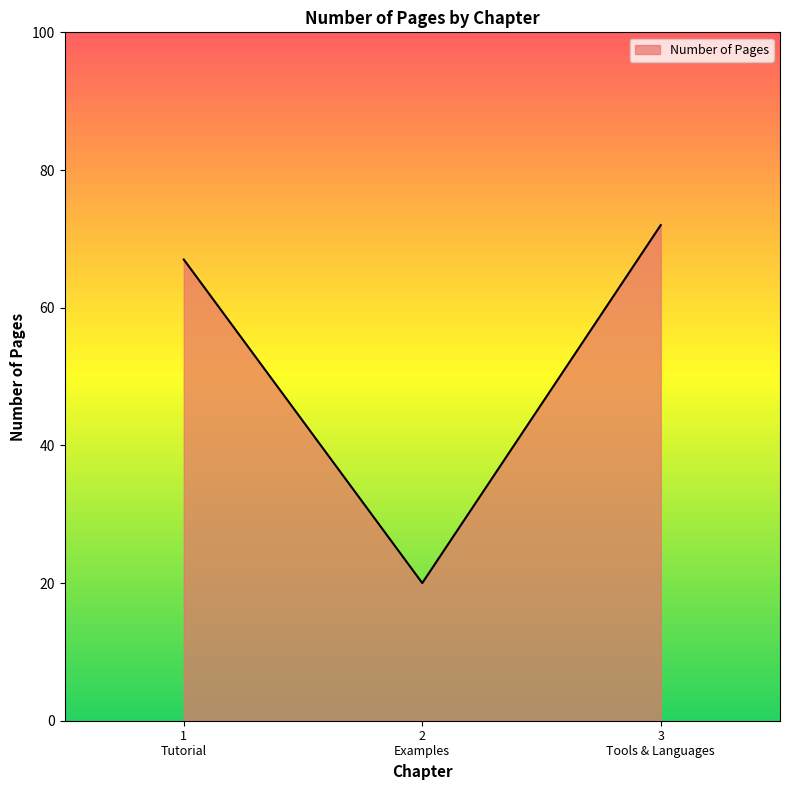

Reading right to left, what are all the values shown in this chart?

72	20	67